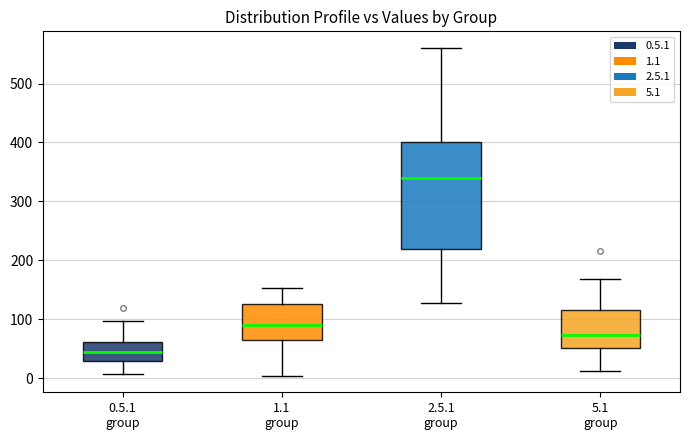

Reading left to right, transcribe this box plot: for each box, give where its median line is, the range the box spans, and where its two whiskers end, as read against the y-axis. The values are not printed on the chart, so give them approximately, as read against the axis.

0.5.1 group: median 40, box 30 to 60, whiskers 10 to 100
1.1 group: median 90, box 70 to 130, whiskers 0 to 150
2.5.1 group: median 340, box 220 to 400, whiskers 130 to 560
5.1 group: median 70, box 50 to 120, whiskers 10 to 170